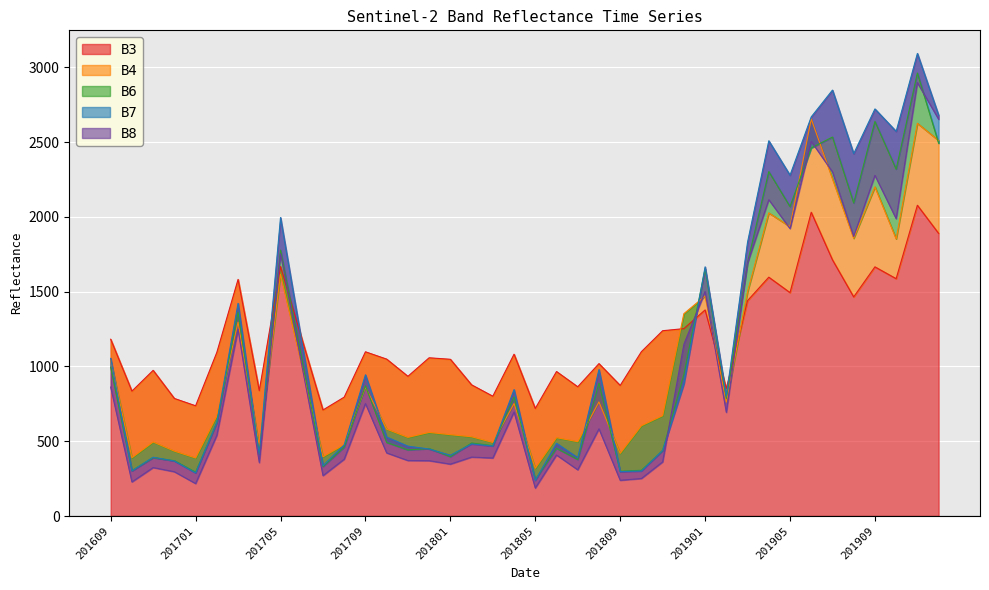

What are all the series names shown in the legend?

B3, B4, B6, B7, B8